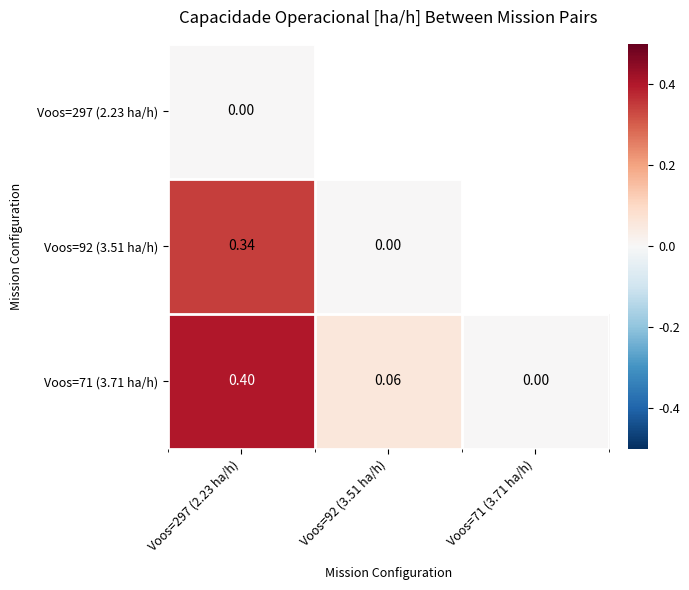

Rank the series by their maximum value, from highest to lowest.

Voos=71 (3.71 ha/h), Voos=92 (3.51 ha/h), Voos=297 (2.23 ha/h)